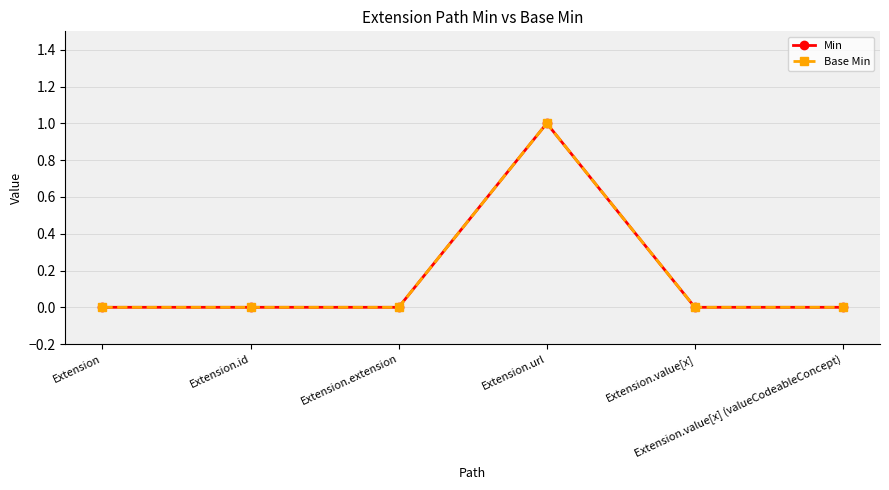

Does the chart have visible grid lines?

Yes